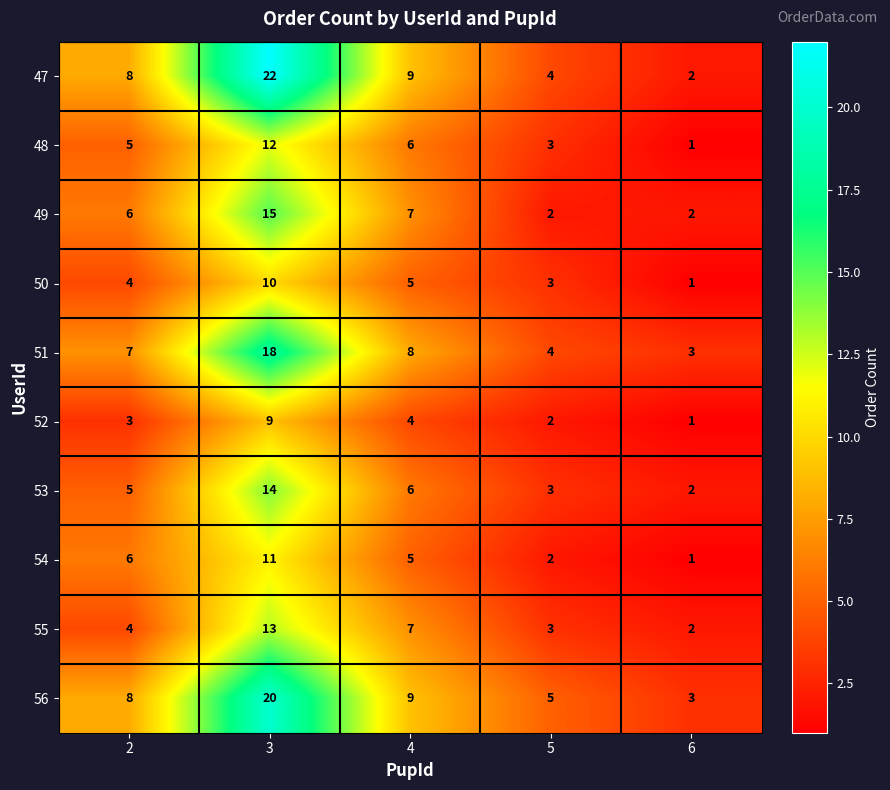

What is the difference between the highest and lowest values at 3?

13